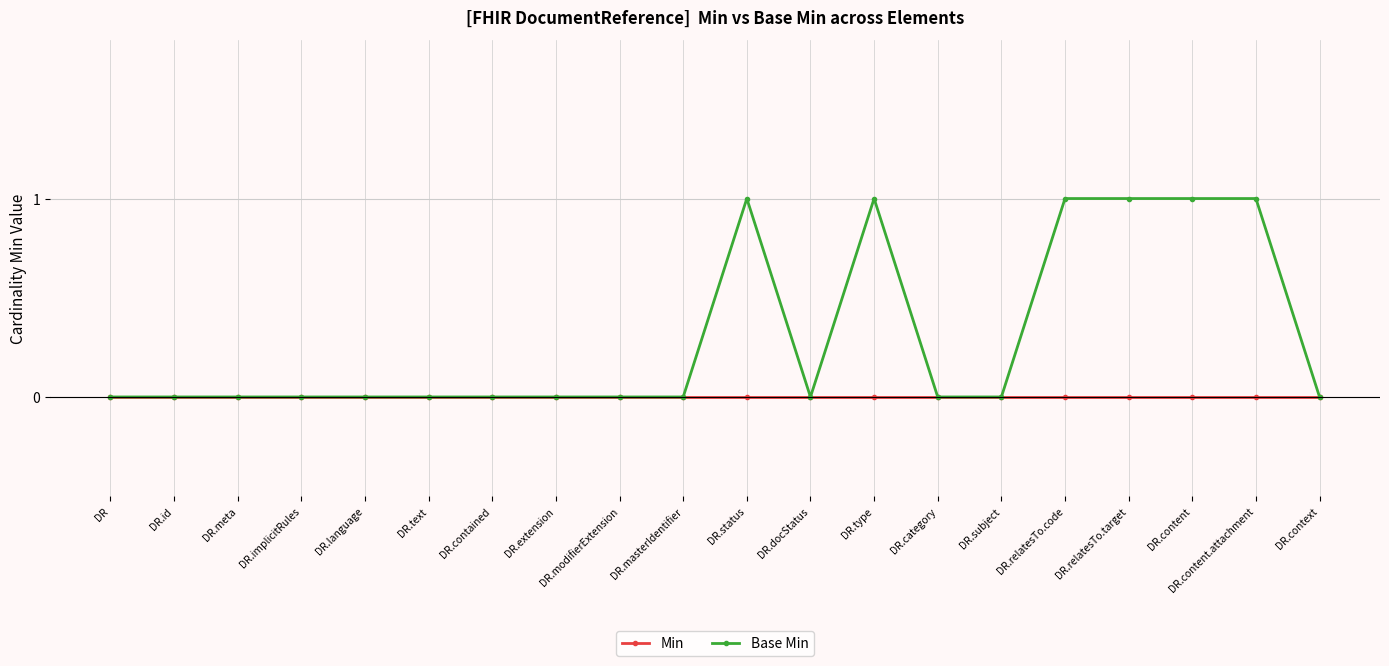

The Base Min series shows 1 at DR.relatesTo.target. True or false?

True